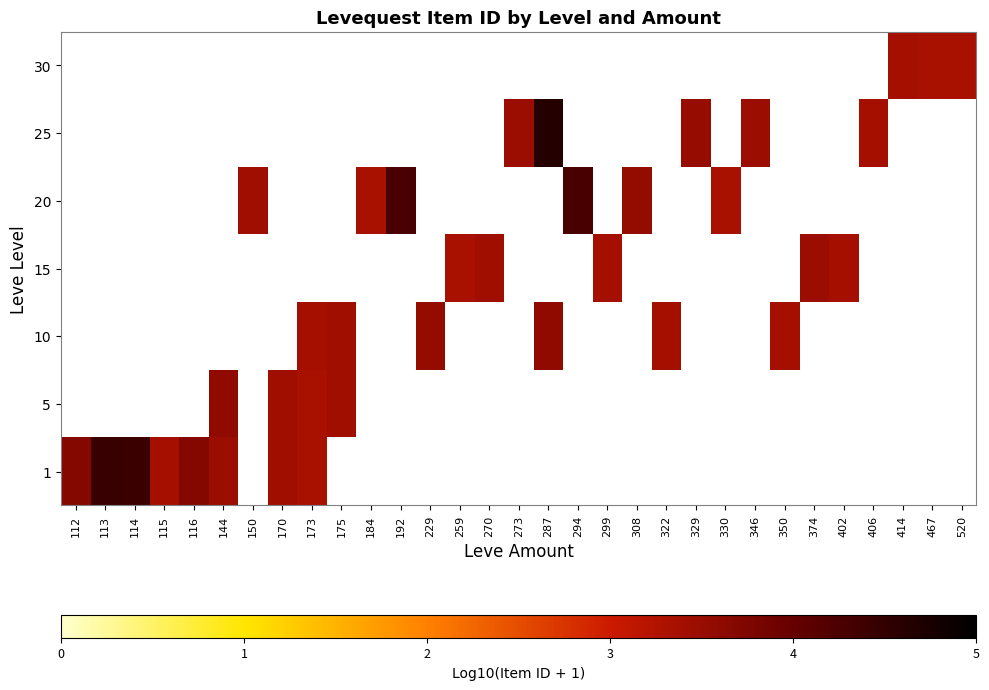

How many series are shown in this chart?

7